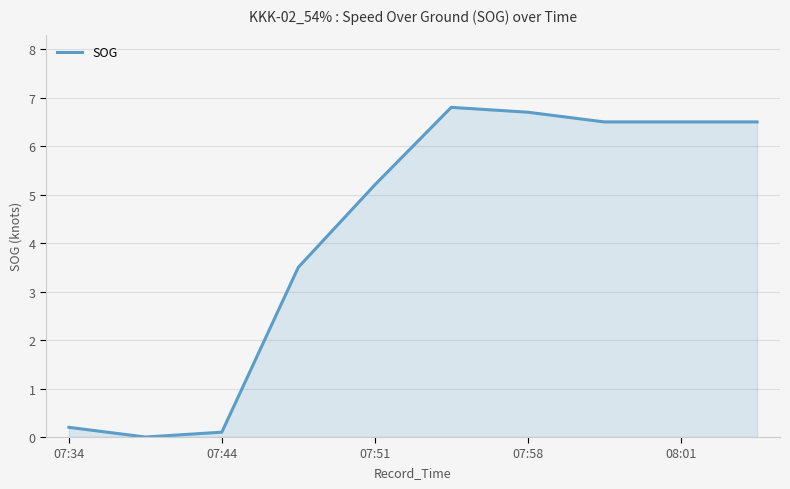

How many lines are shown in the chart?

1